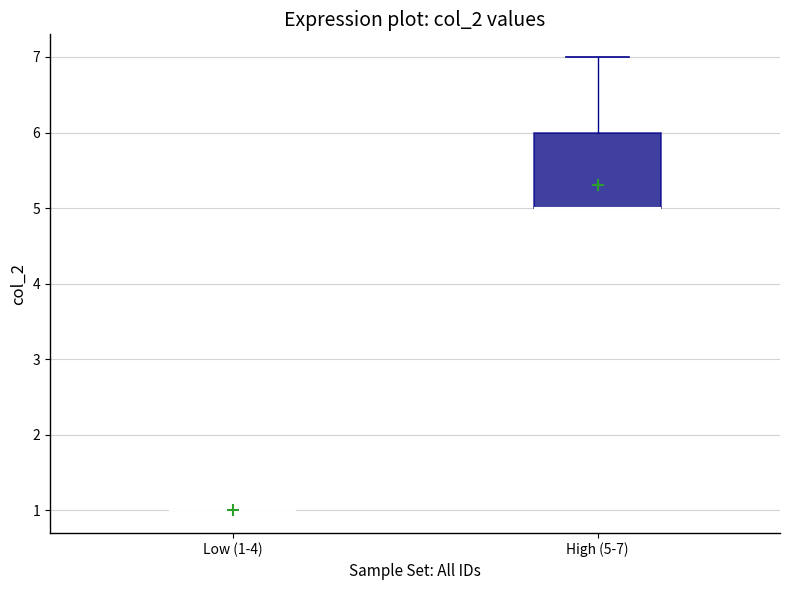

Reading left to right, read every box against the y-axis: the position of its median line, the range the box covers, and the ends of its whiskers. The values are not printed on the chart, so give them approximately, as read against the axis.

Low (1-4): box collapsed to a line at 1, whiskers 1 to 1
High (5-7): median 5 (drawn on the box's lower edge), box 5 to 6, whiskers 5 to 7